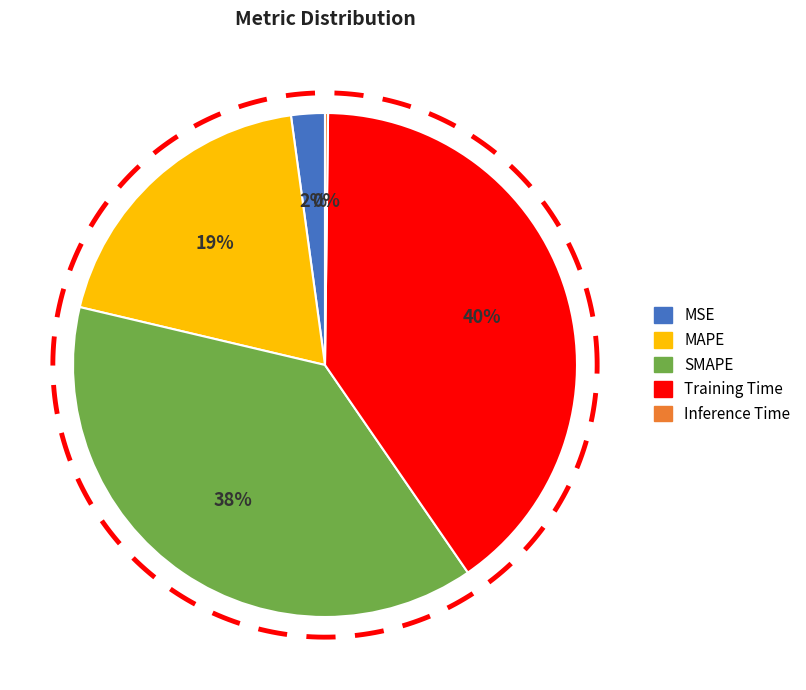

What is the change in value from MAPE to Training Time?

+1.1